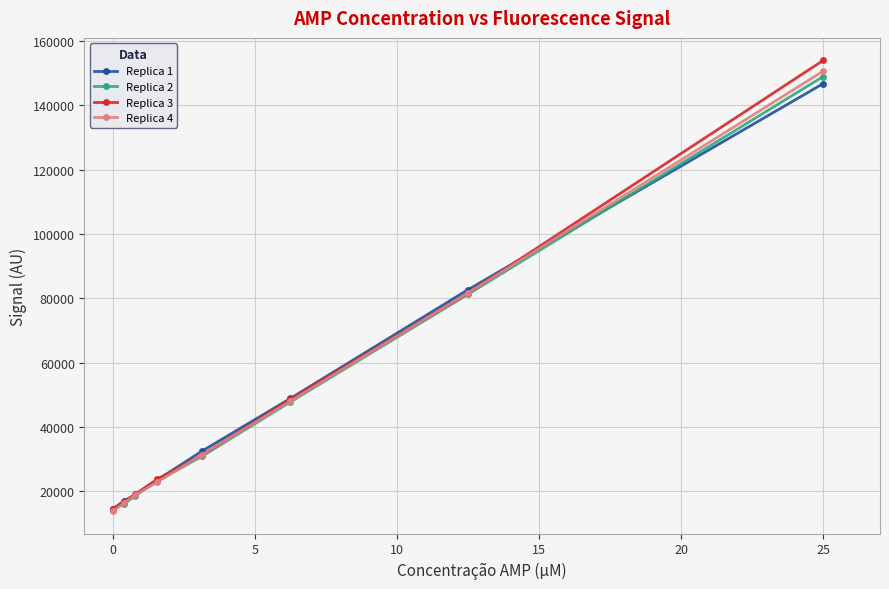

What is the maximum value shown in the chart?

153937